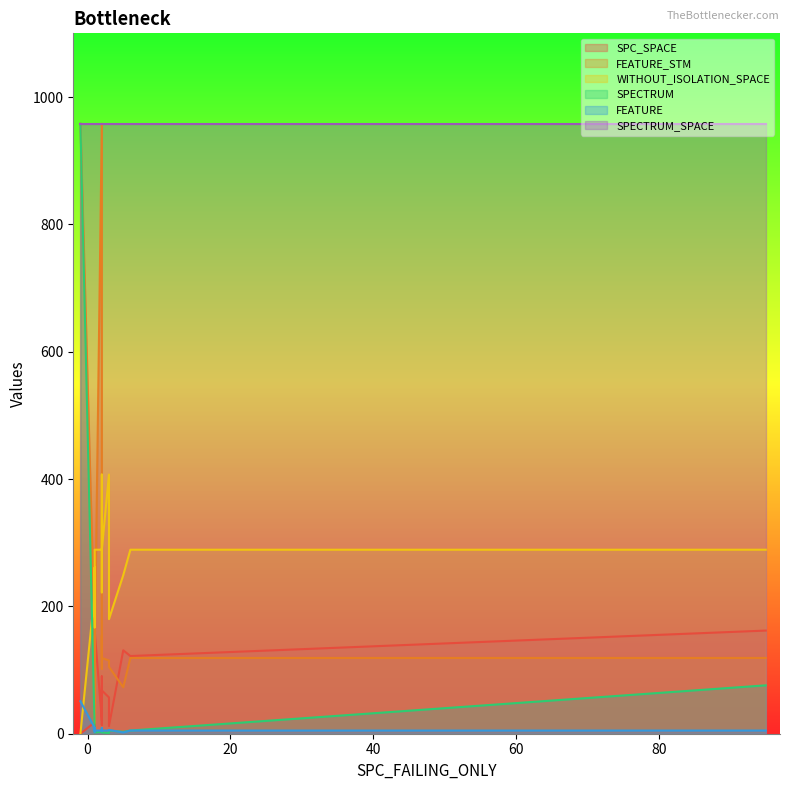

What is the approximate value of WITHOUT_ISOLATION_SPACE at 2?

289